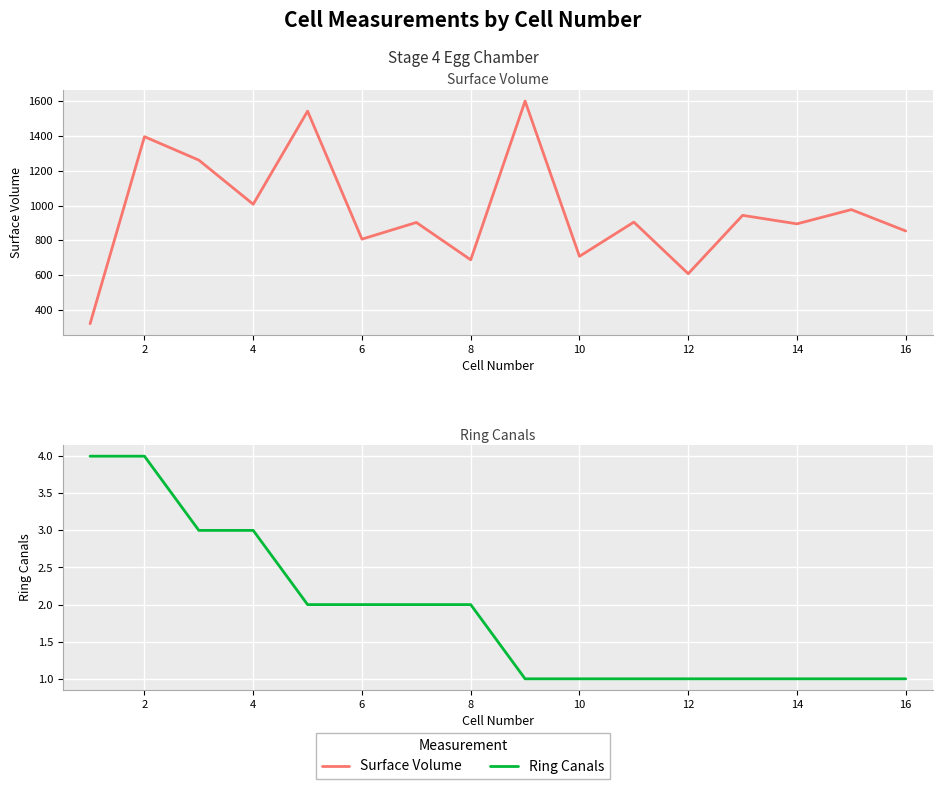

Between 16 and 10, which is larger?

16